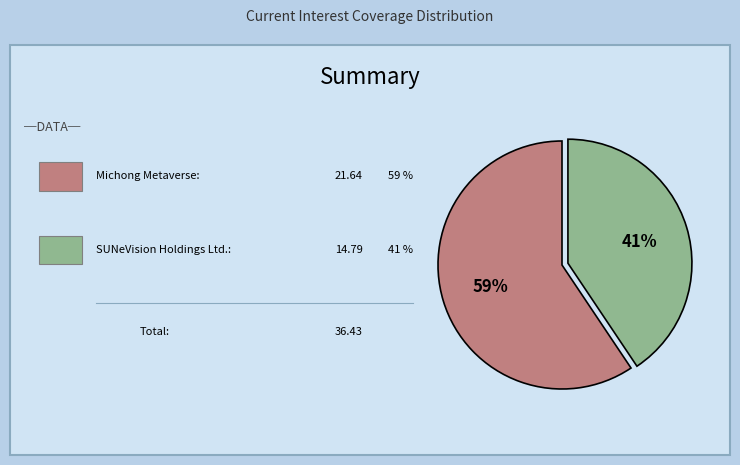

To the nearest percent, what is the average slice percentage?

50%